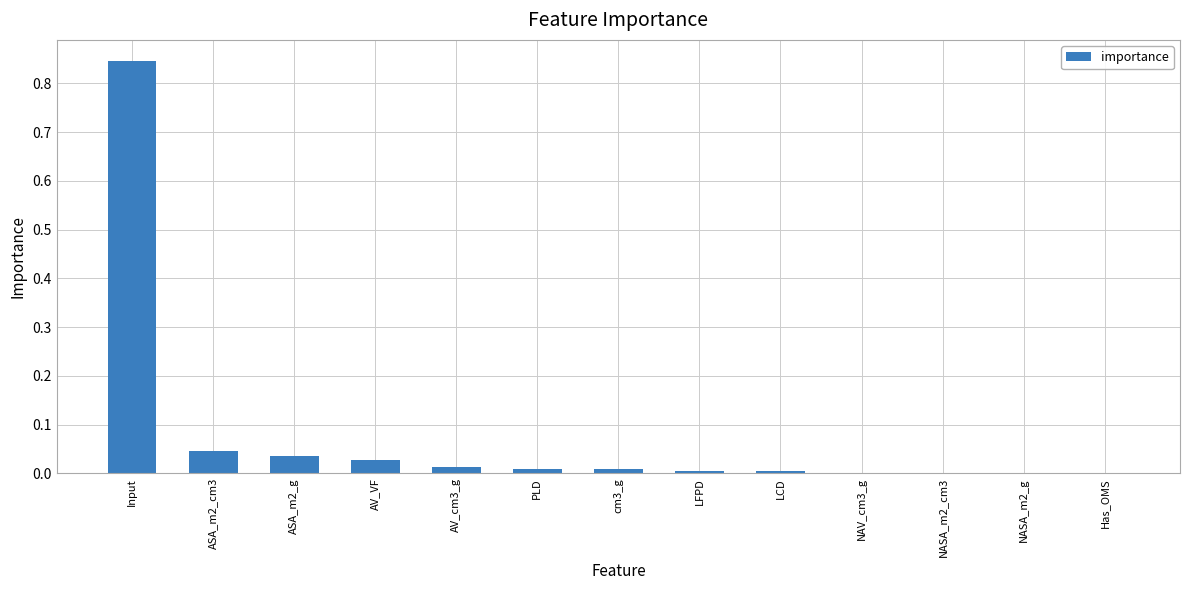

Is it true that the value at cm3_g is 0.0?

True